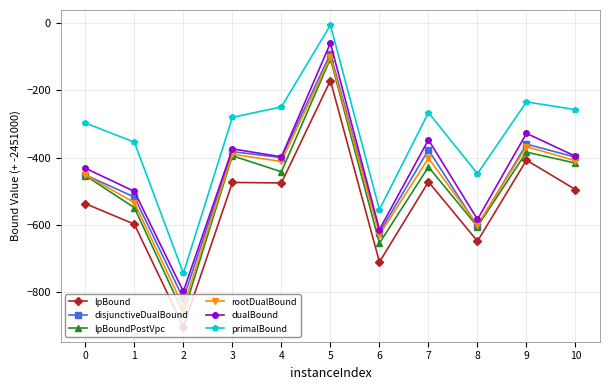

At which label does disjunctiveDualBound reach its minimum?

2